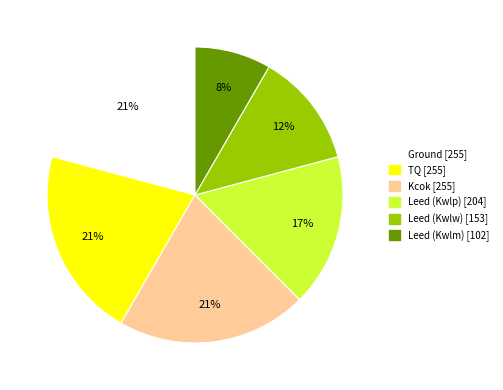

True or false: Kcok accounts for 21% of the total.

True